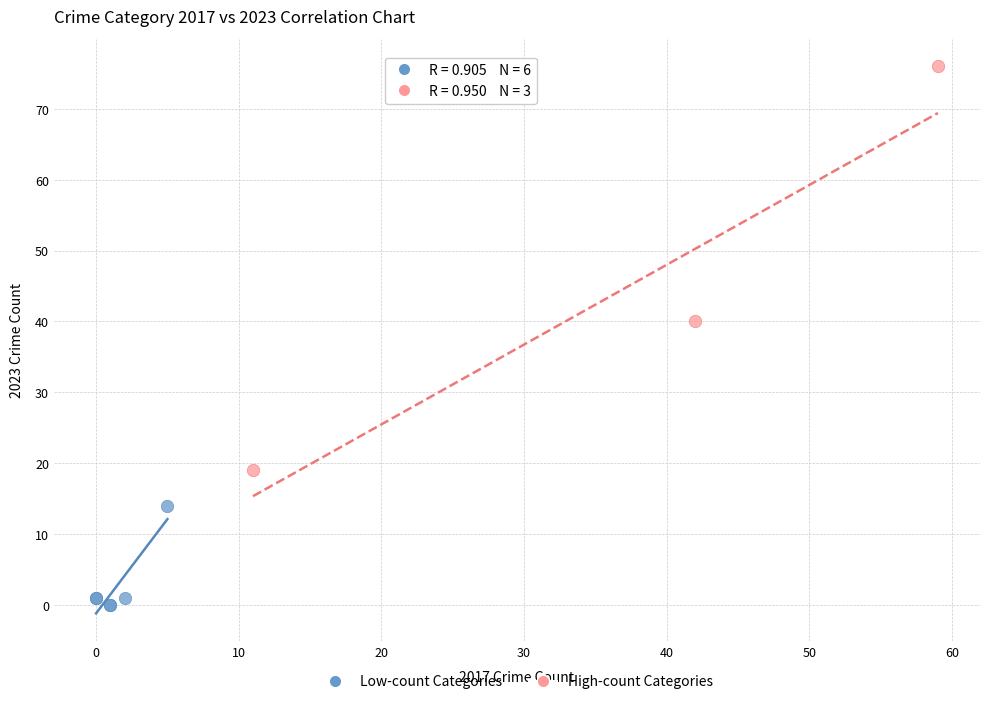

Which series has the widest spread of Y values?

High-count Categories